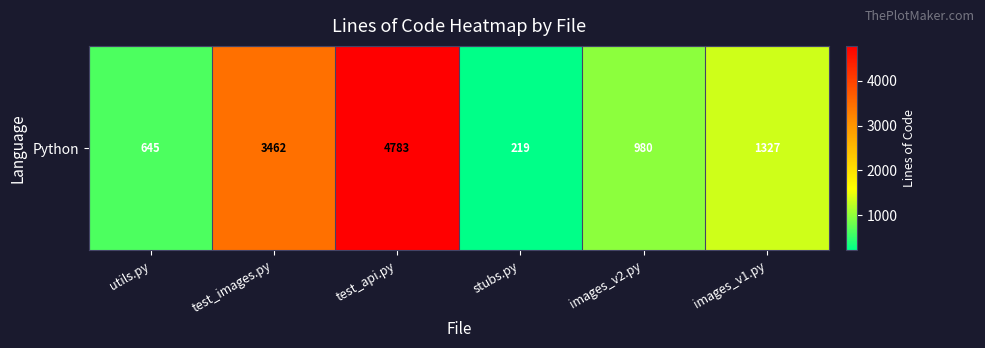

Where does the data first go above 1327?

test_images.py